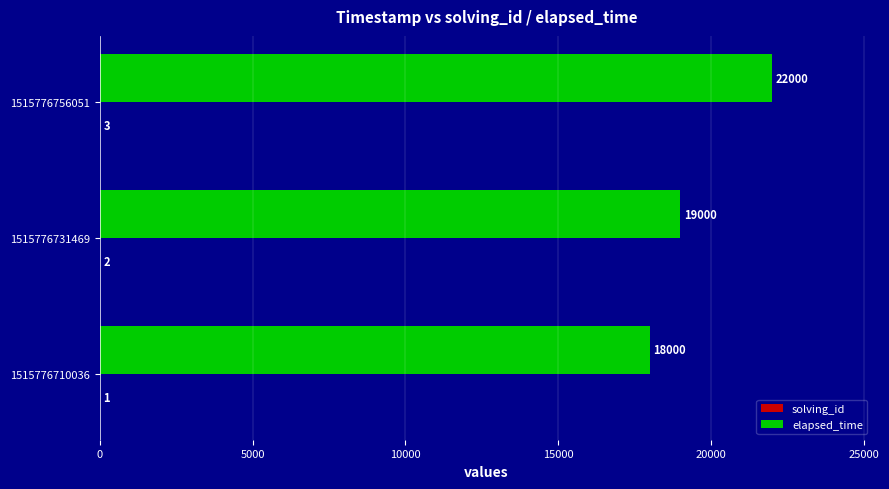

Which series changed the most between 1515776710036 and 1515776756051?

elapsed_time